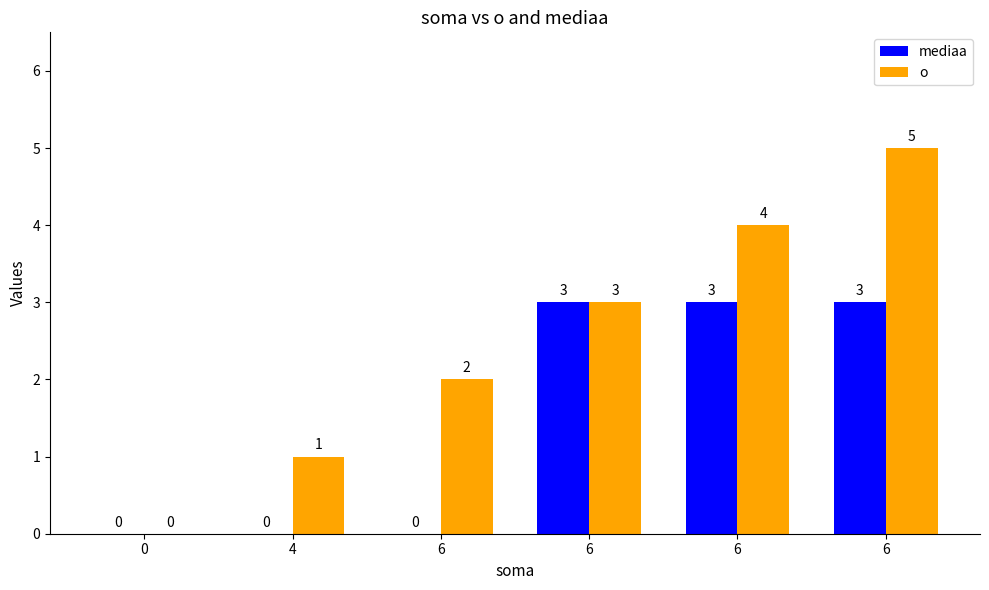

What is the average value of the mediaa series?

2